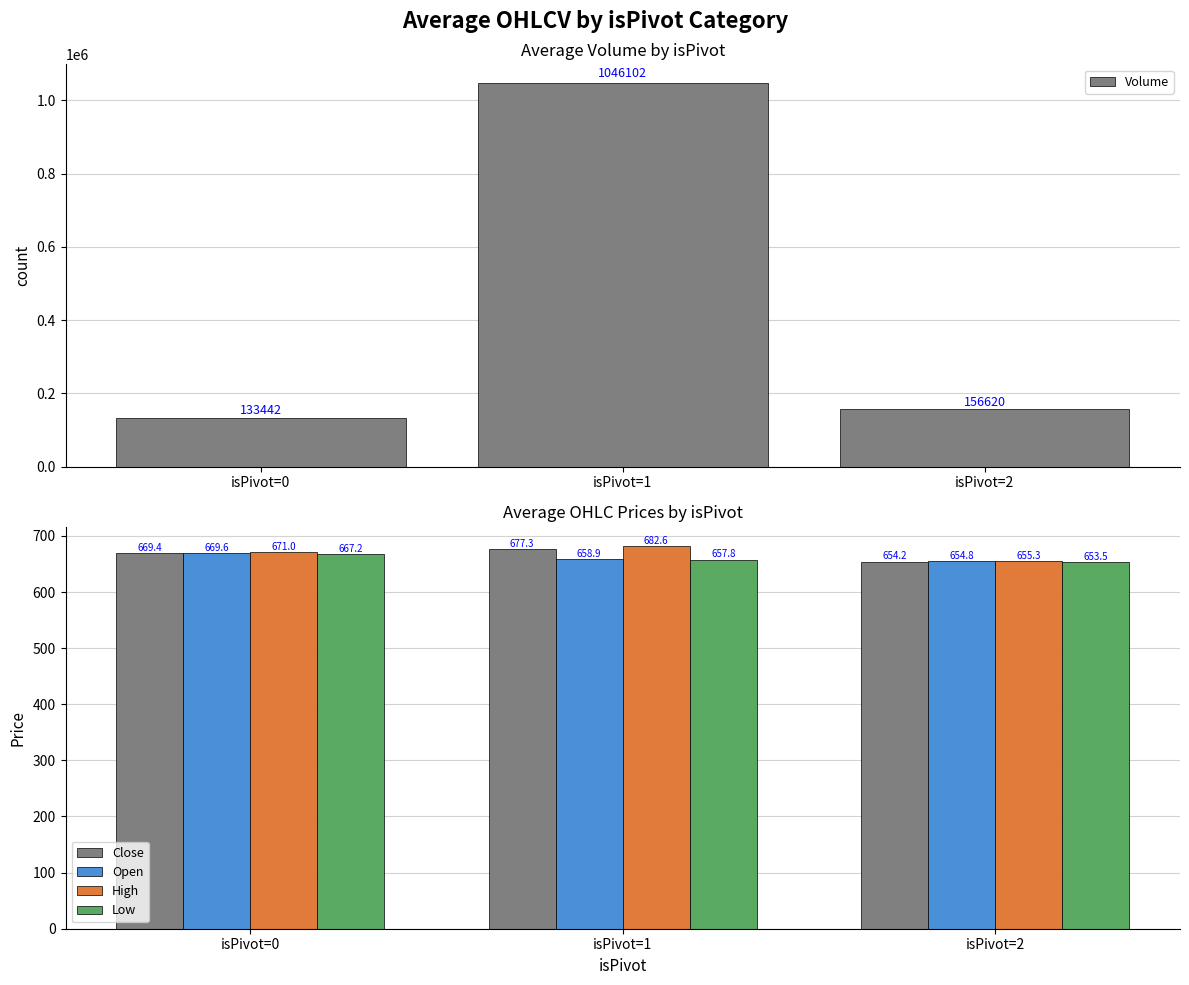

What is the maximum value shown in the chart?

1046102.0